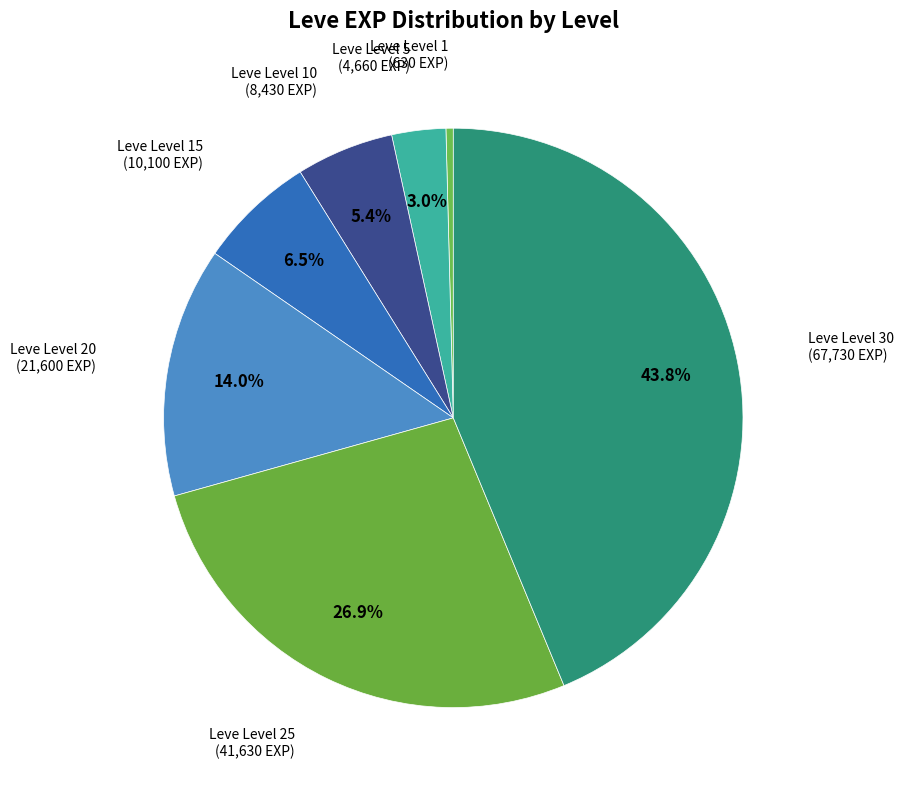

The Leve Level 1 slice represents 0% of the pie. True or false?

True